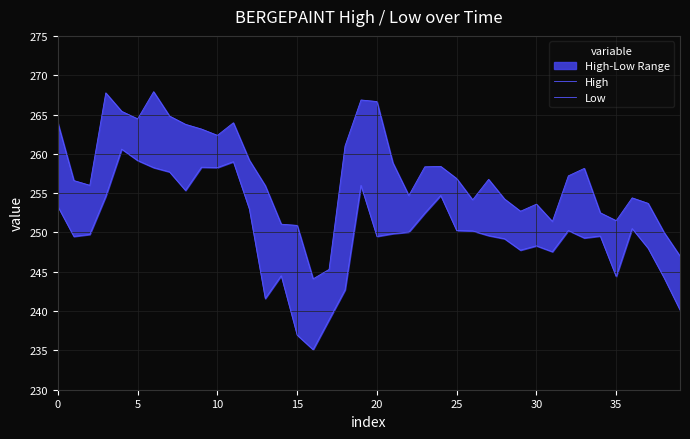

Which series has the largest range (max minus min)?

Low